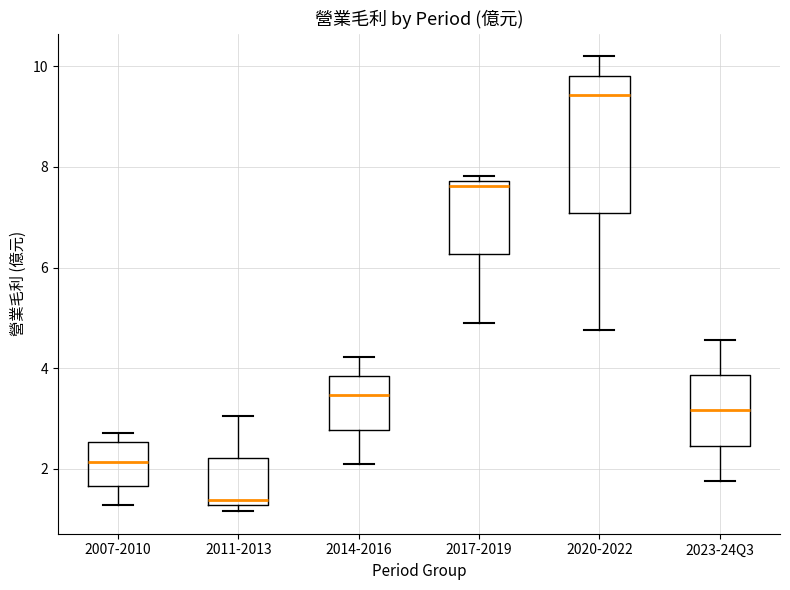

Reading left to right, read every box against the y-axis: the position of its median line, the range the box covers, and the ends of its whiskers. The values are not printed on the chart, so give them approximately, as read against the axis.

2007-2010: median 2.2, box 1.6 to 2.6, whiskers 1.2 to 2.8
2011-2013: median 1.4, box 1.2 to 2.2, whiskers 1.2 (just below the box's lower edge) to 3.0
2014-2016: median 3.4, box 2.8 to 3.8, whiskers 2.2 to 4.2
2017-2019: median 7.6, box 6.2 to 7.8, whiskers 5.0 to 7.8 (just above the box's upper edge)
2020-2022: median 9.4, box 7.0 to 9.8, whiskers 4.8 to 10.2
2023-24Q3: median 3.2, box 2.4 to 3.8, whiskers 1.8 to 4.6